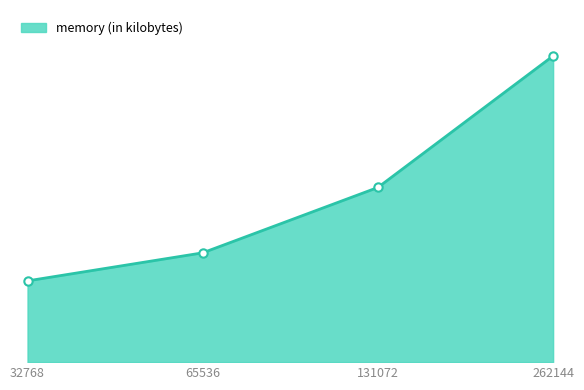

Reading left to right, extract all data points from this chart.

29244	39336	62864	110196